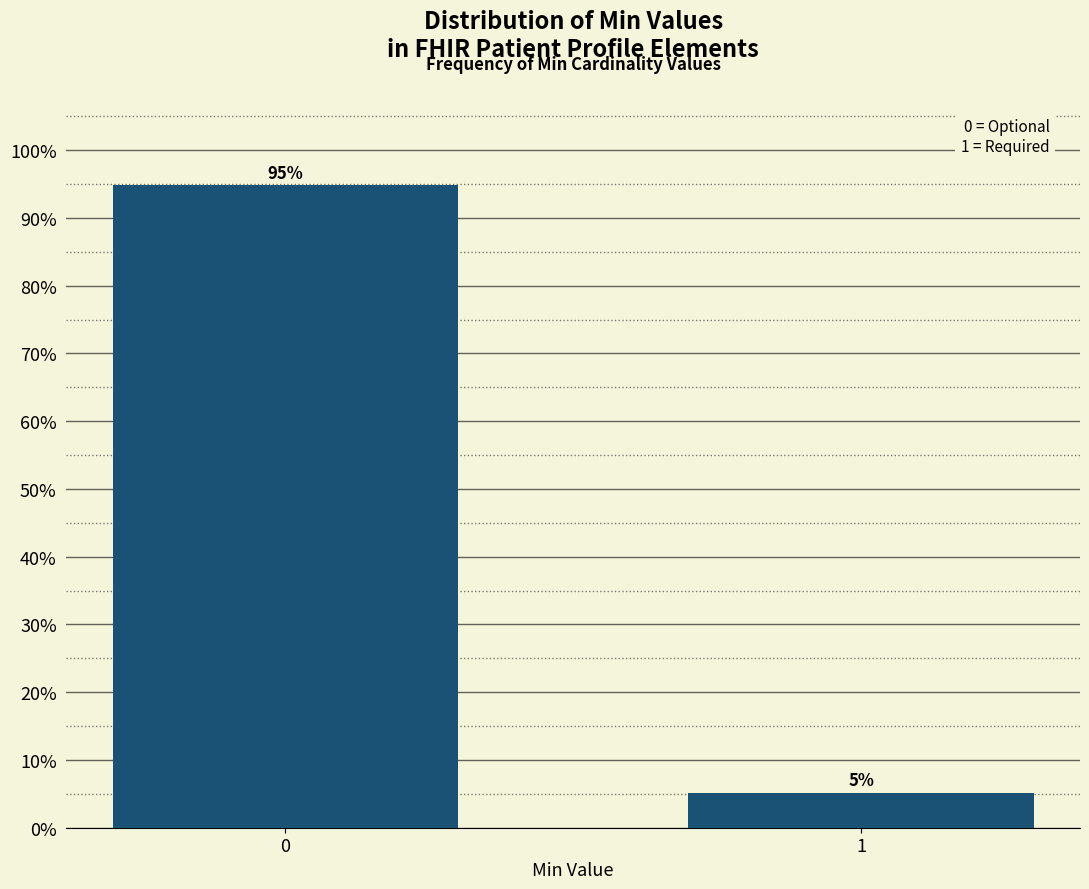

Is it true that the value at 0 is 134.2?

False